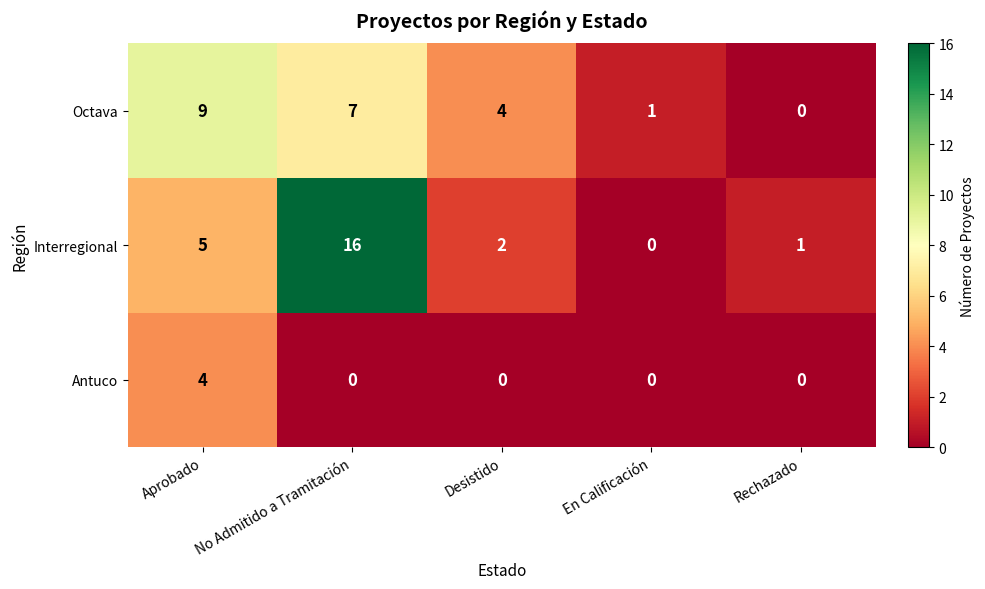

How many categories are shown in the chart?

5